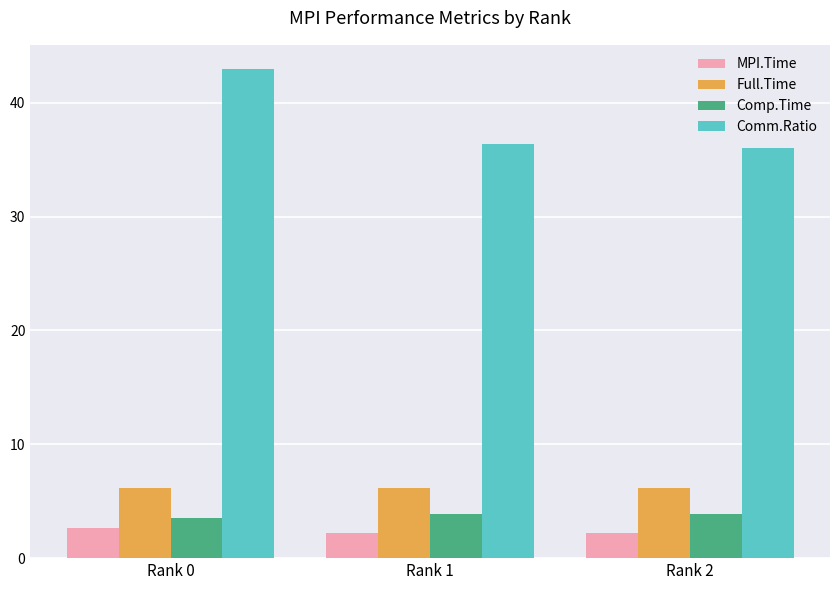

Read the MPI.Time value at Rank 1.

2.2